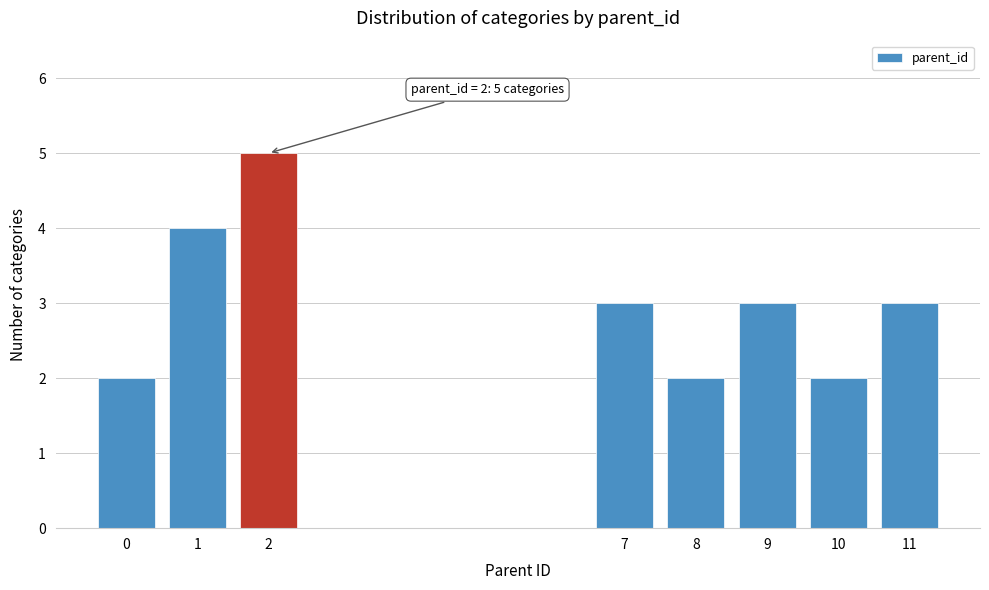

Reading left to right, extract all data points from this chart.

2	4	5	3	2	3	2	3